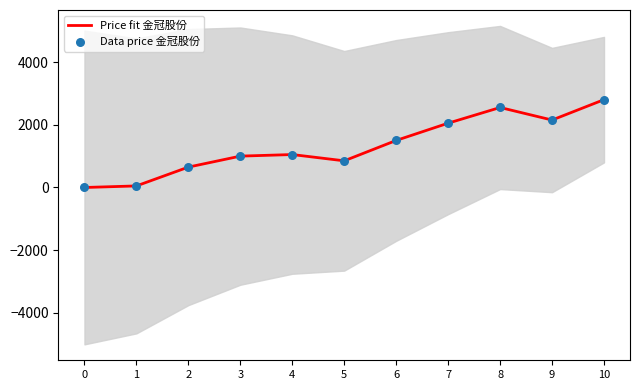

Which series reaches the minimum Y coordinate?

Price fit 金冠股份